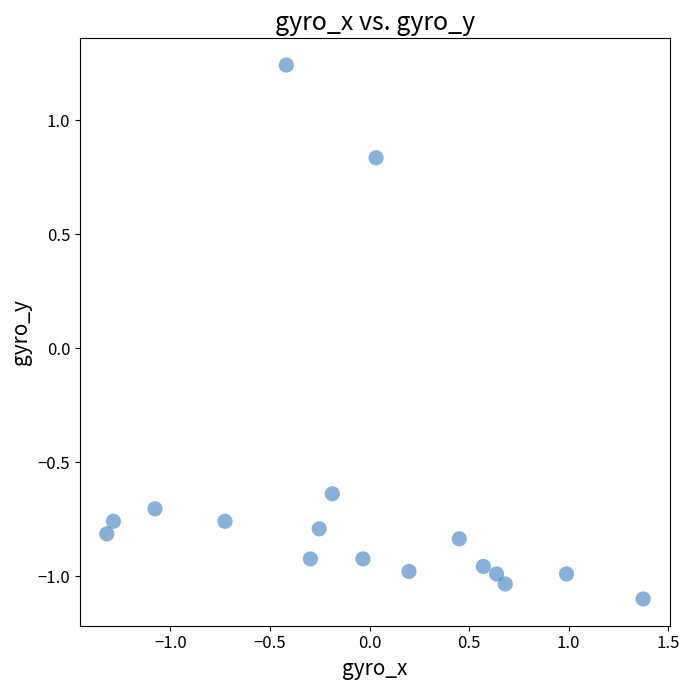

What is the range of Y values (max minus min)?

2.3